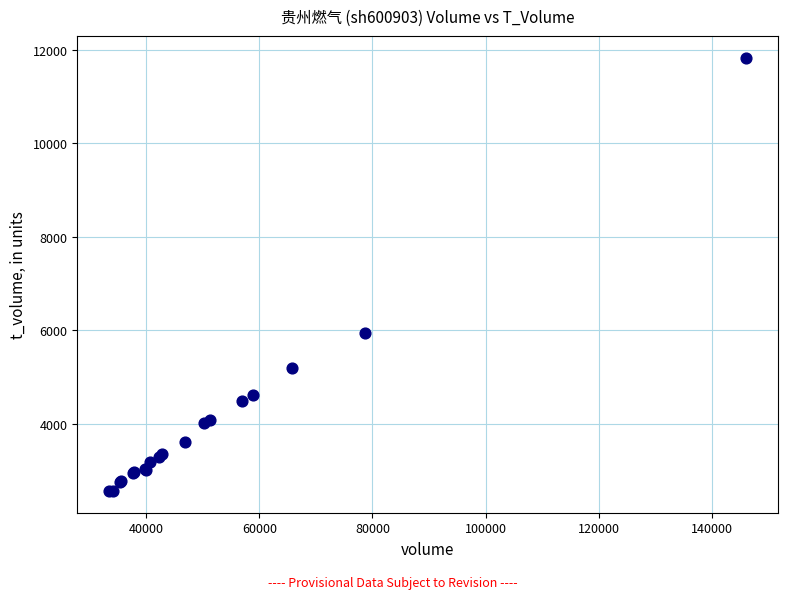

What Y value in the scatter plot is closest to 7196?

5932